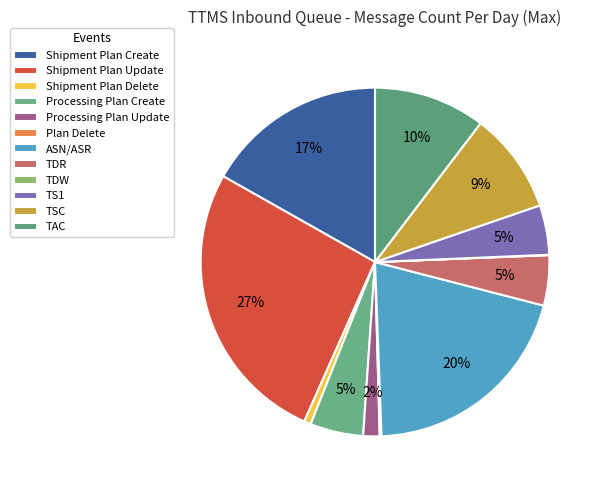

Rank the categories by value from lowest to highest.

TDW, Plan Delete, Shipment Plan Delete, Processing Plan Update, TS1, TDR, Processing Plan Create, TSC, TAC, Shipment Plan Create, ASN/ASR, Shipment Plan Update